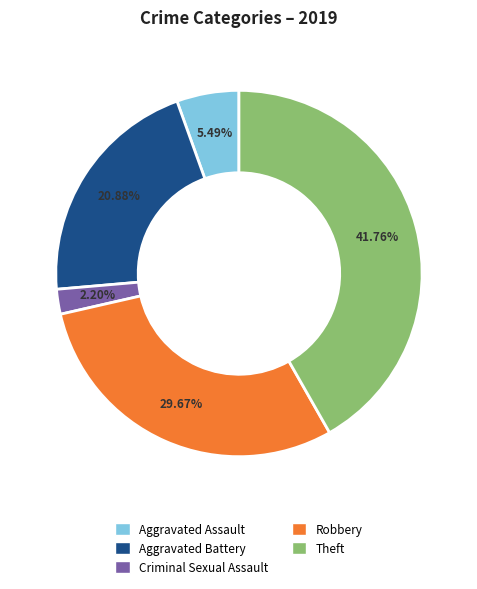

Does any single category account for the majority?

No